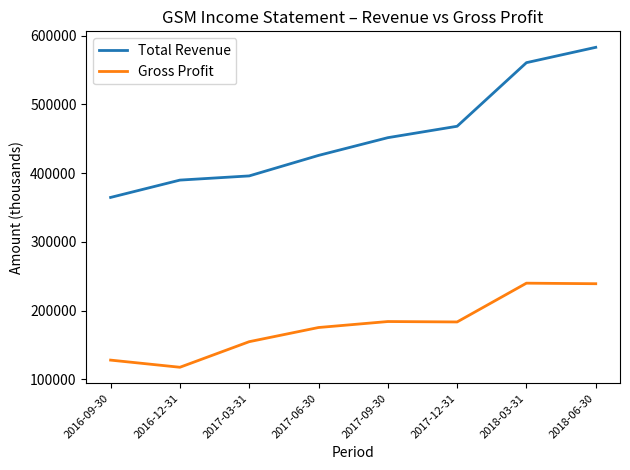

How many values in the Gross Profit series are below 183600?

4